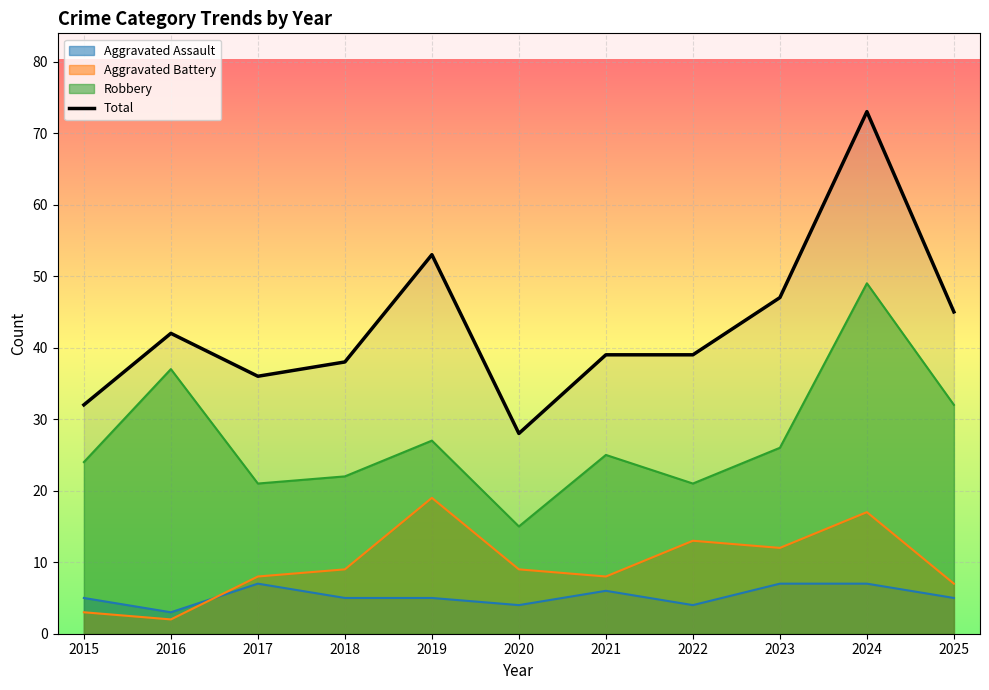

Which category has the highest value across all series?

2024